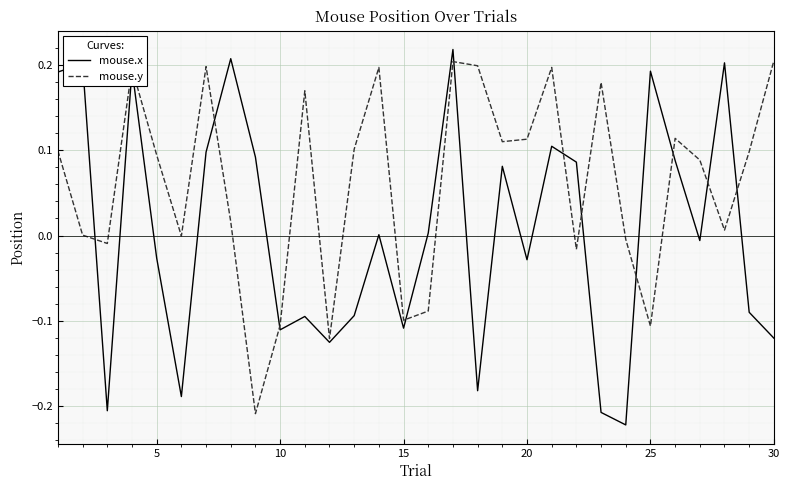

Which series has the largest total across all categories?

mouse.y